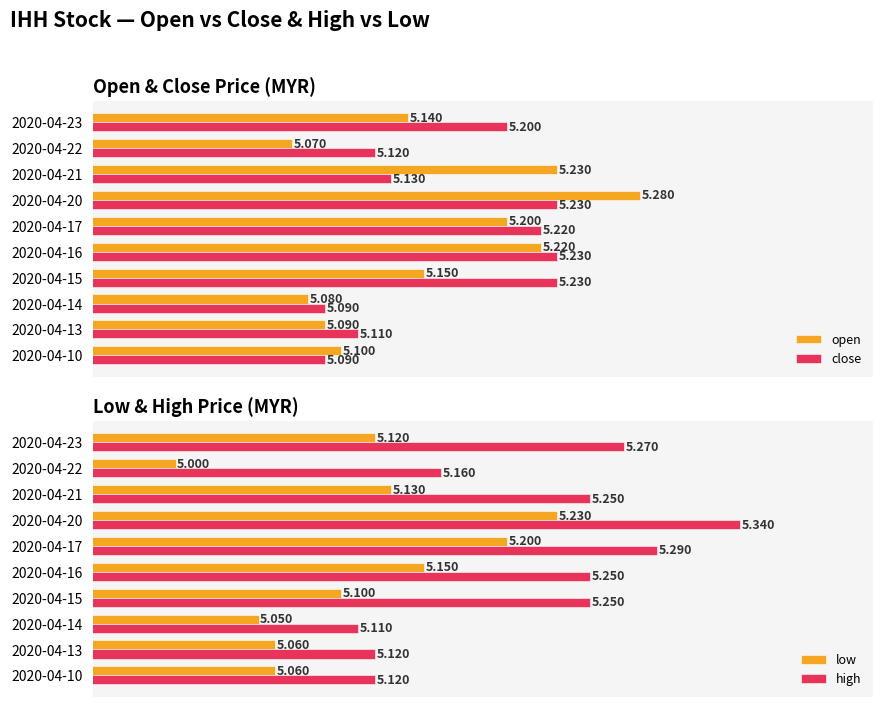

What is the sum of all close values?

51.6